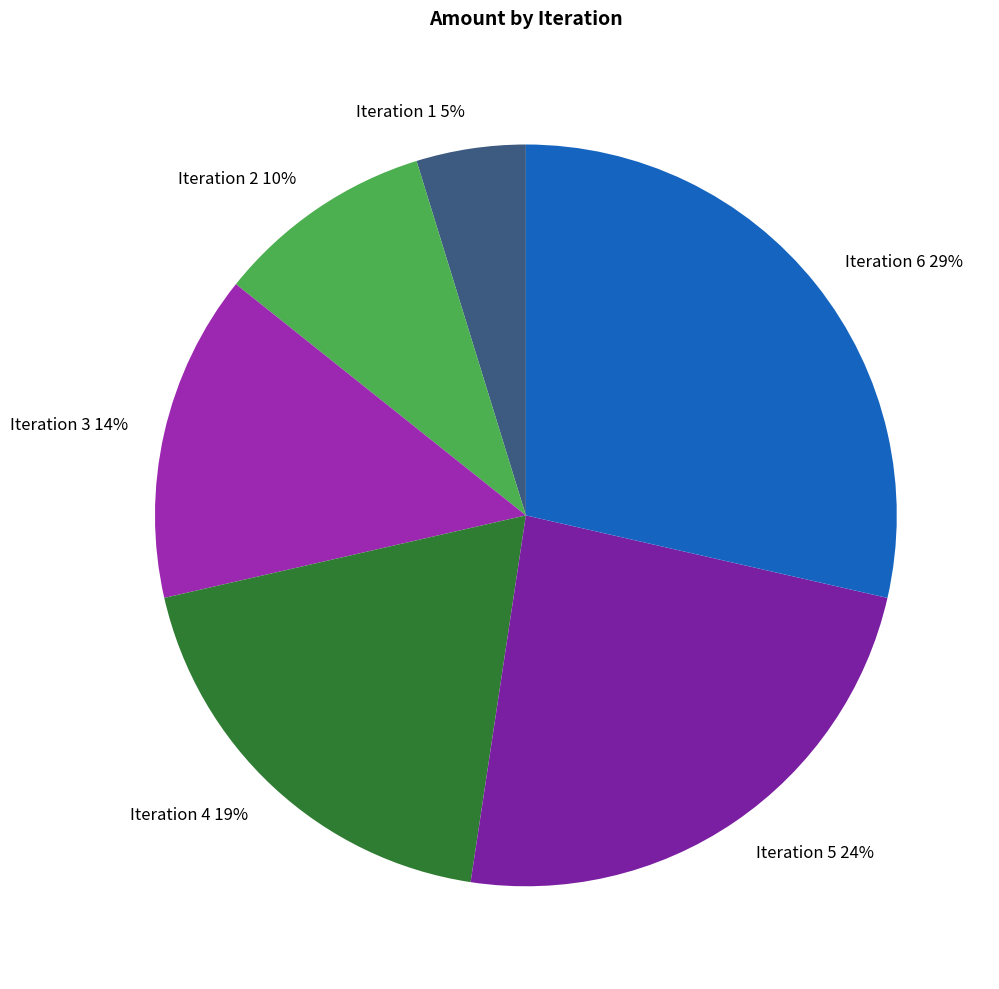

Rank the categories by value from highest to lowest.

Iteration 6 29%, Iteration 5 24%, Iteration 4 19%, Iteration 3 14%, Iteration 2 10%, Iteration 1 5%